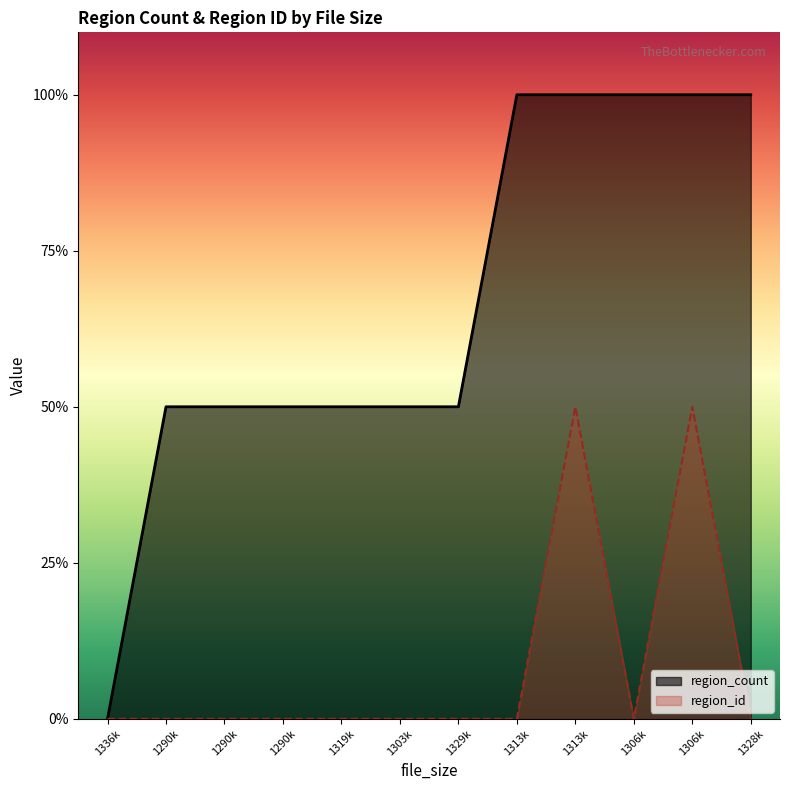

The region_id series shows 1 at 1313k. True or false?

True